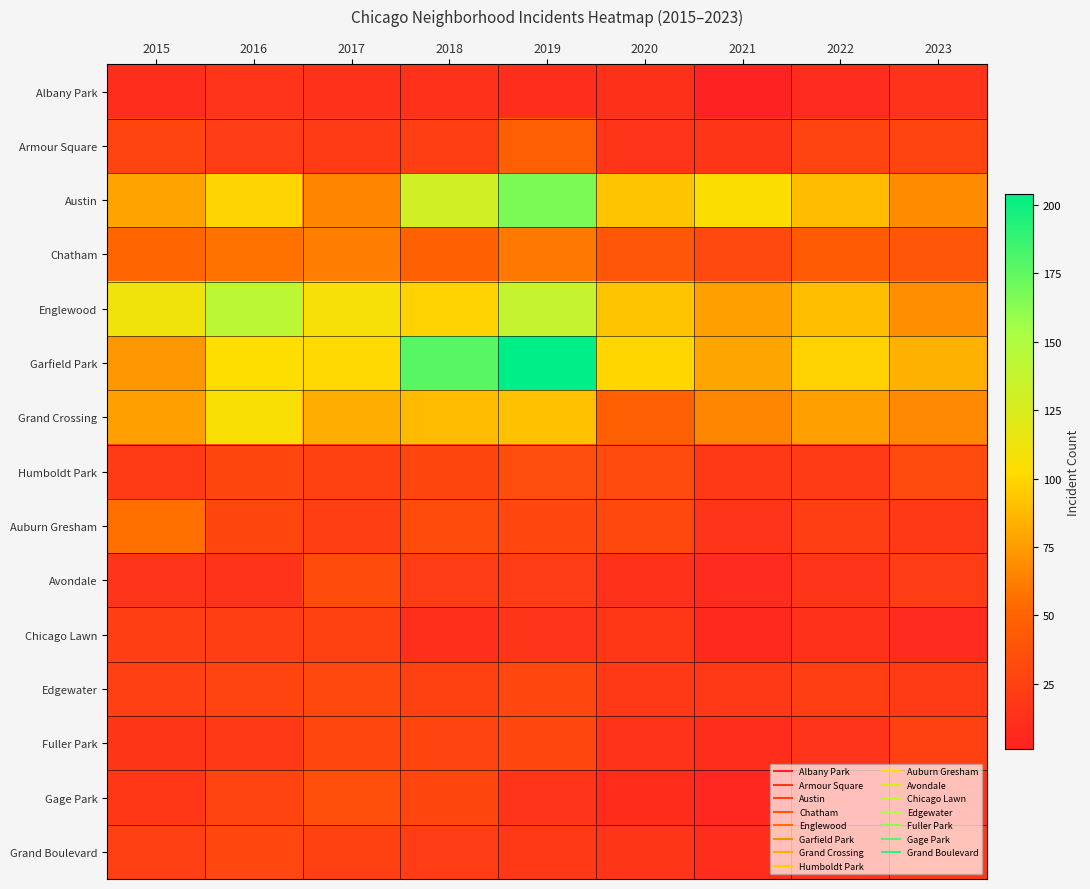

Count the number of categories in the chart.

9